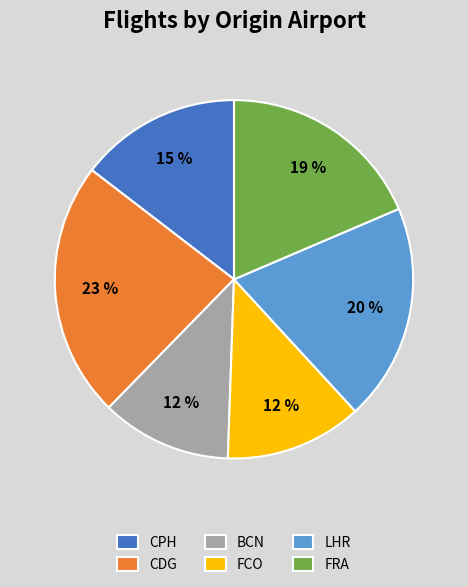

What is the ratio of the value at LHR to the value at FRA?

1.1